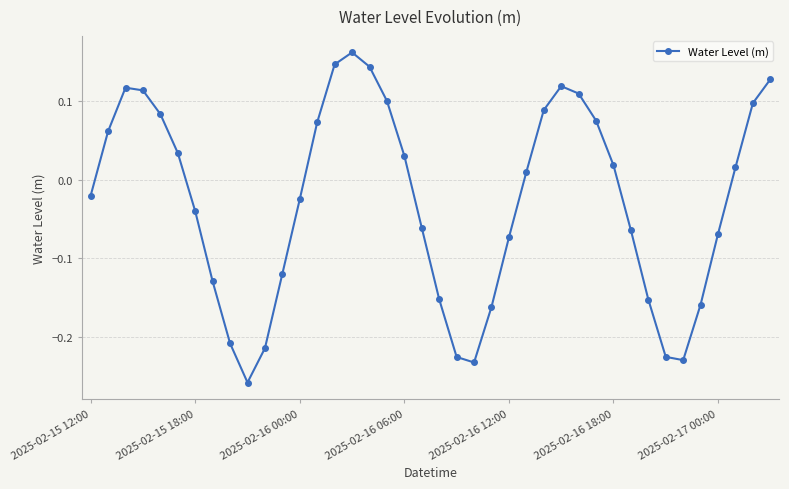

What is the difference between the maximum and minimum values?

0.4